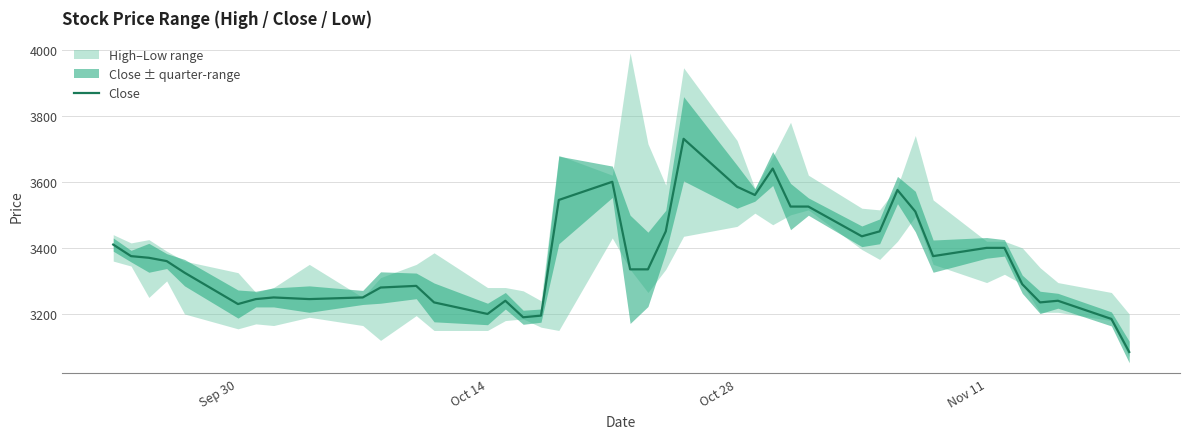

What is the difference between the maximum and minimum values?

645